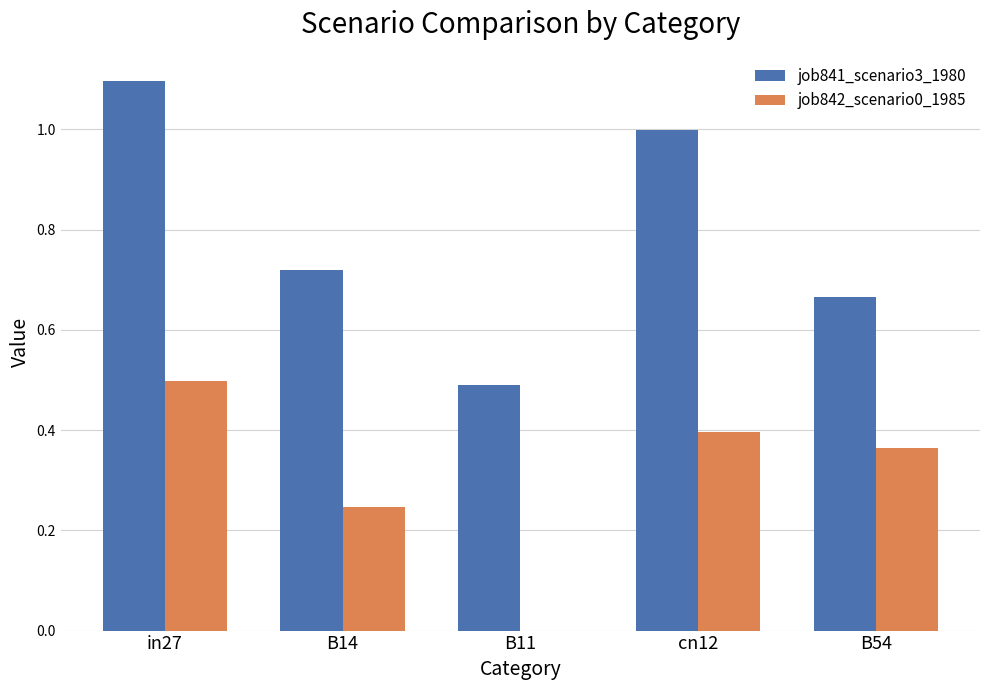

At which category is the sum across all series the highest?

in27